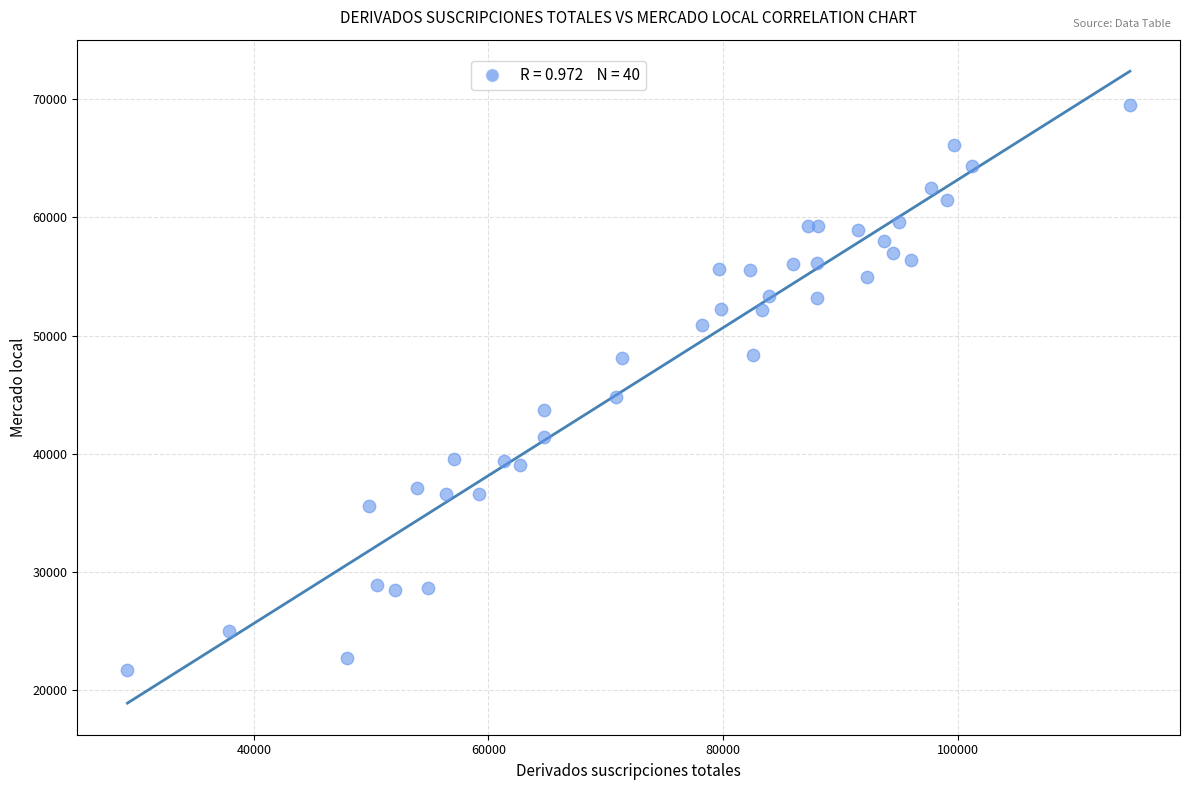

What Y value in the scatter plot is closest to 45587?

44815